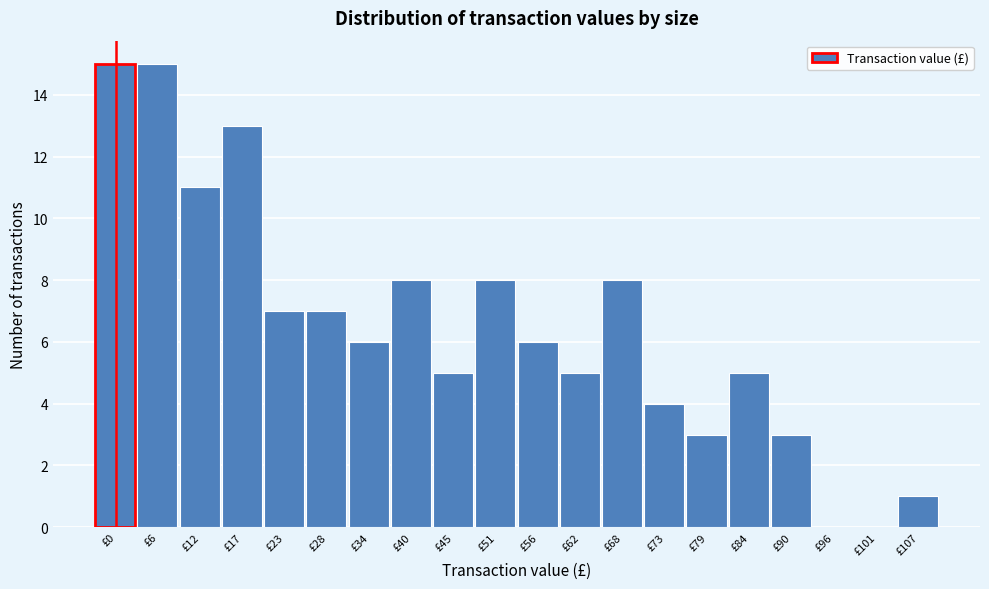

Reading left to right, extract all data points from this chart.

£0=15	£6=15	£12=11	£17=13	£23=7	£28=7	£34=6	£40=8	£45=5	£51=8	£56=6	£62=5	£68=8	£73=4	£79=3	£84=5	£90=3	£96=0	£101=0	£107=1